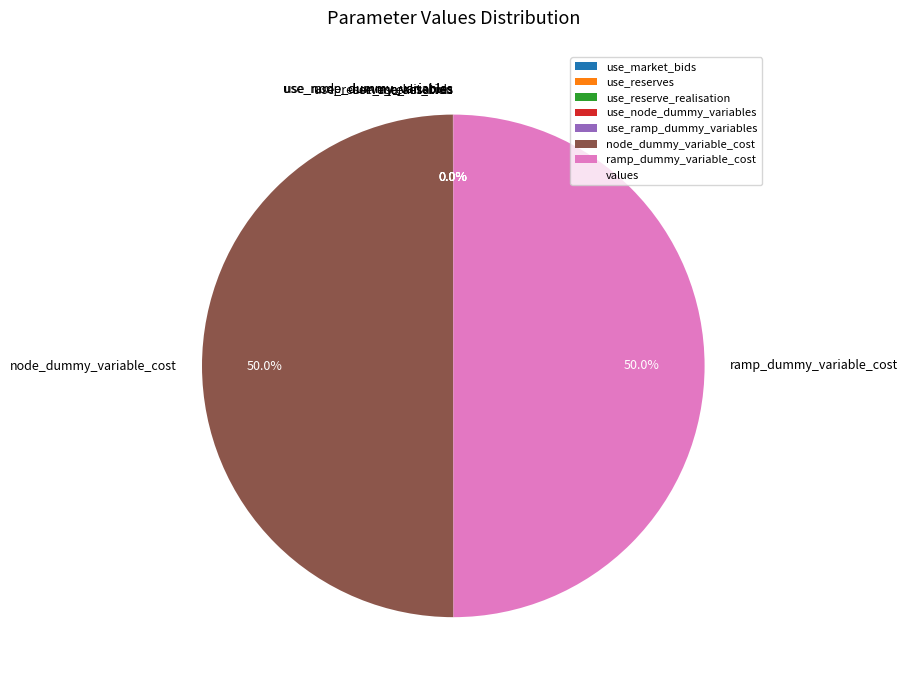

What percentage is NOT represented by use_market_bids?

100.0%